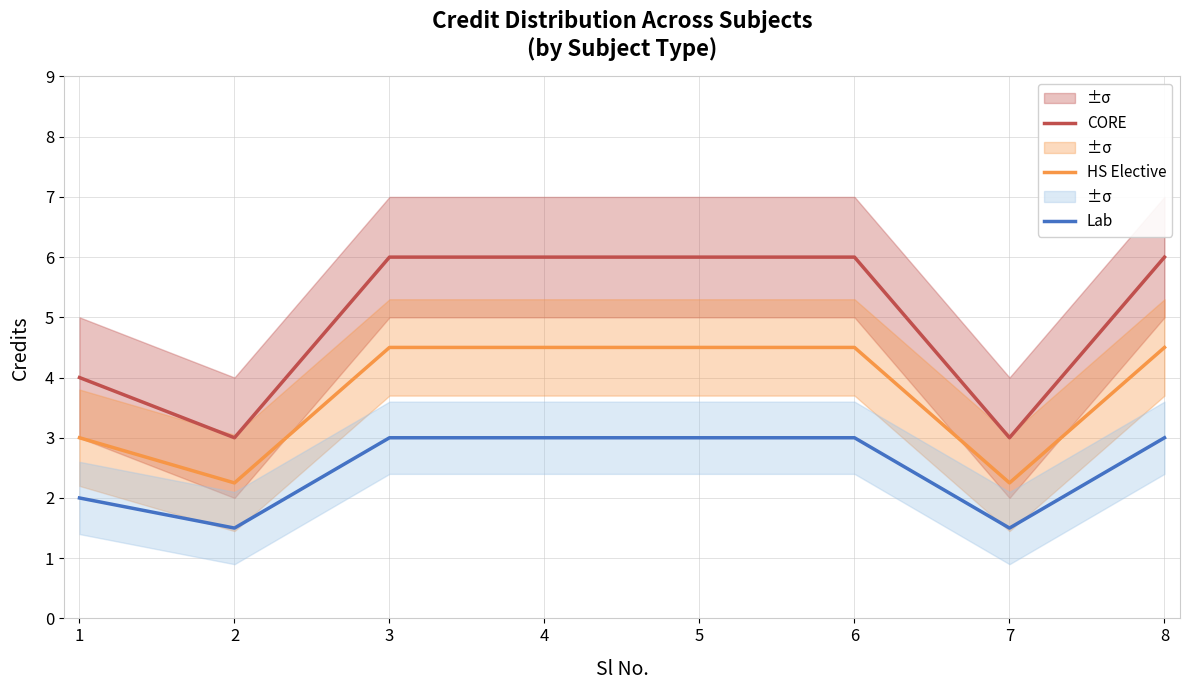

True or false: Lab has a value of 0.8 at 8.

False